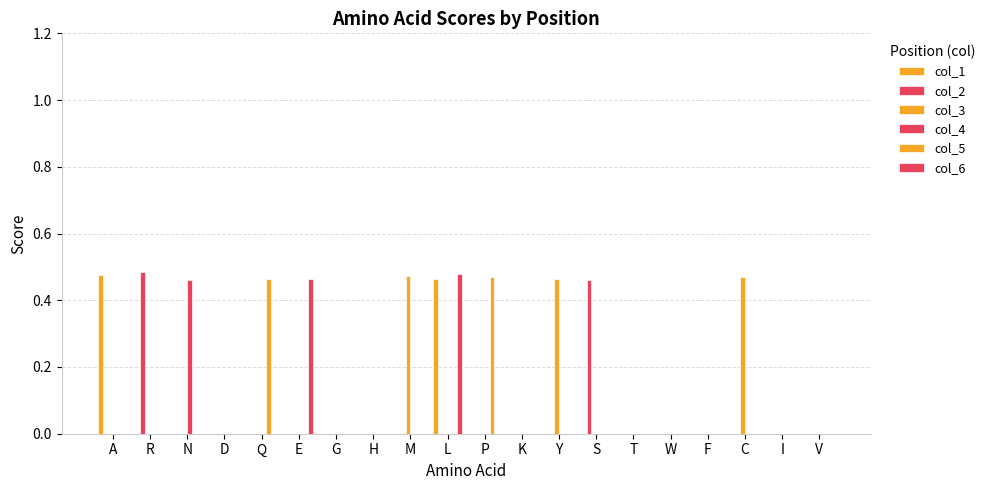

Which series has the widest spread of values?

col_2